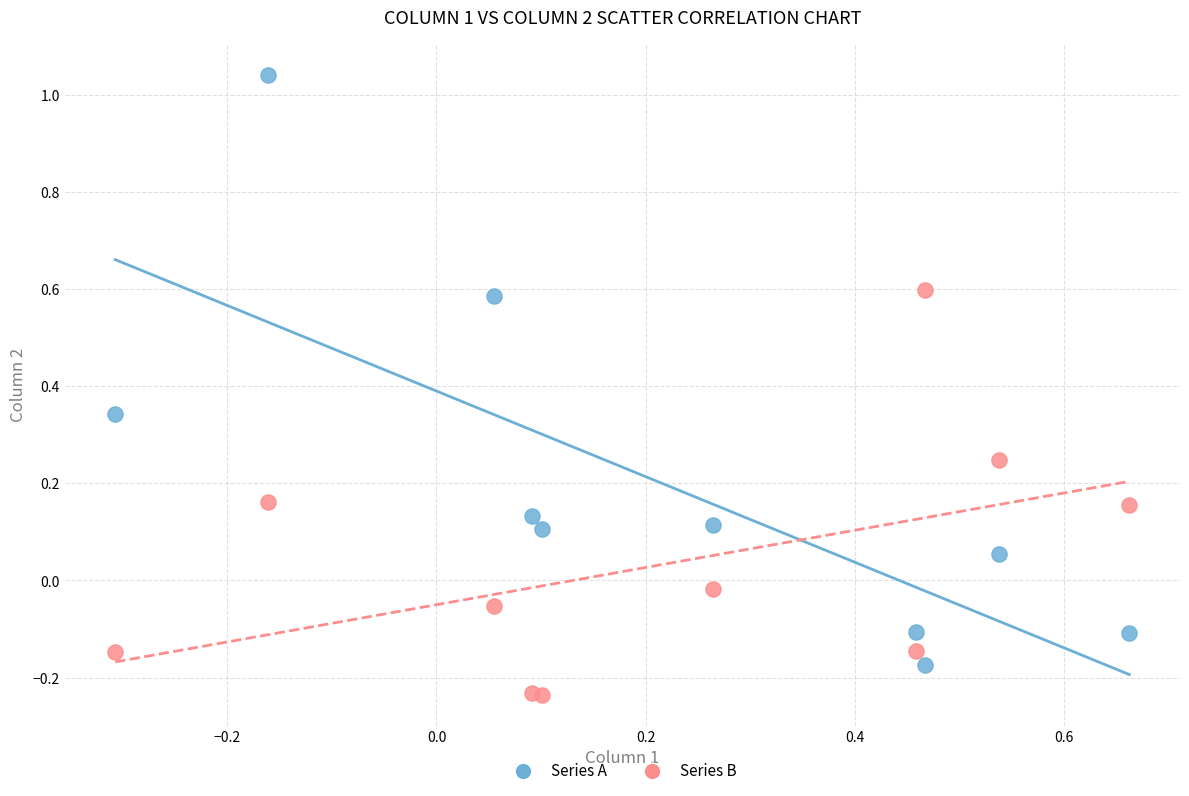

Which series reaches the minimum Y coordinate?

Series B